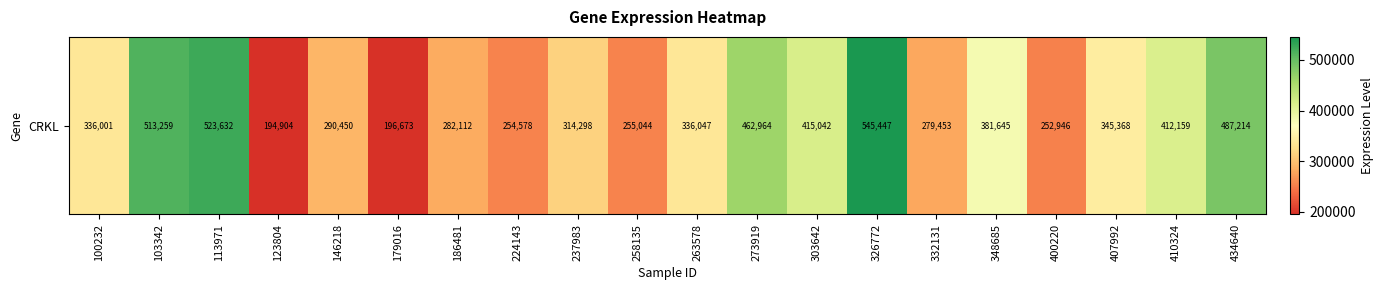

List the labels in order of value, smallest first.

123804, 179016, 400220, 224143, 258135, 332131, 186481, 146218, 237983, 100232, 263578, 407992, 348685, 410324, 303642, 273919, 434640, 103342, 113971, 326772